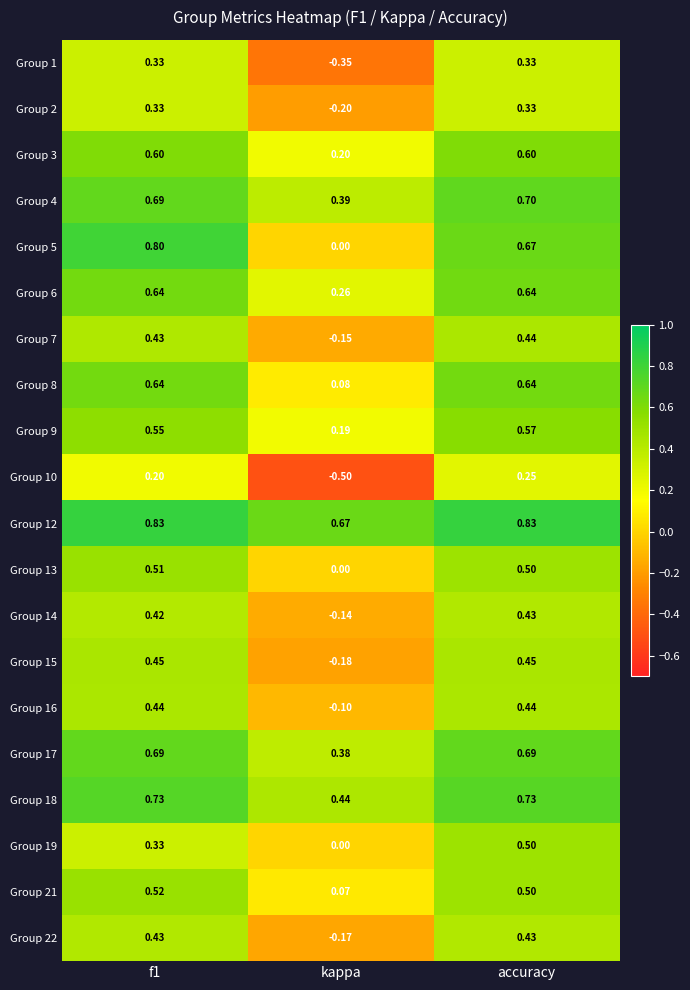

What is the spread (max minus min) of values at f1?

0.6